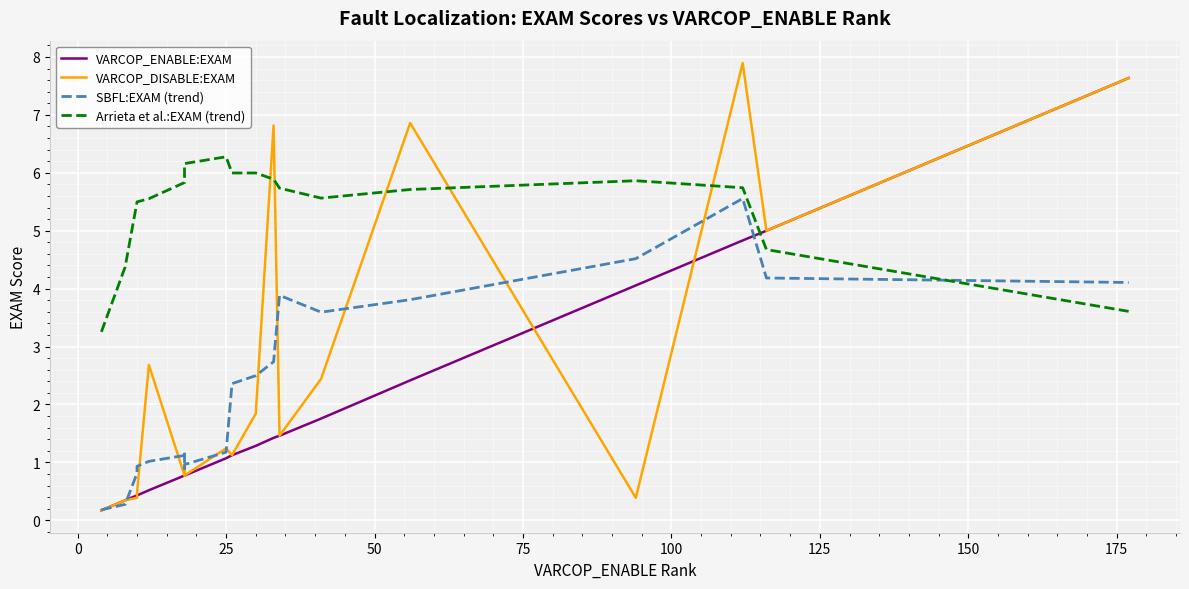

True or false: SBFL:EXAM (trend) has a value of 0.6 at 175.

False